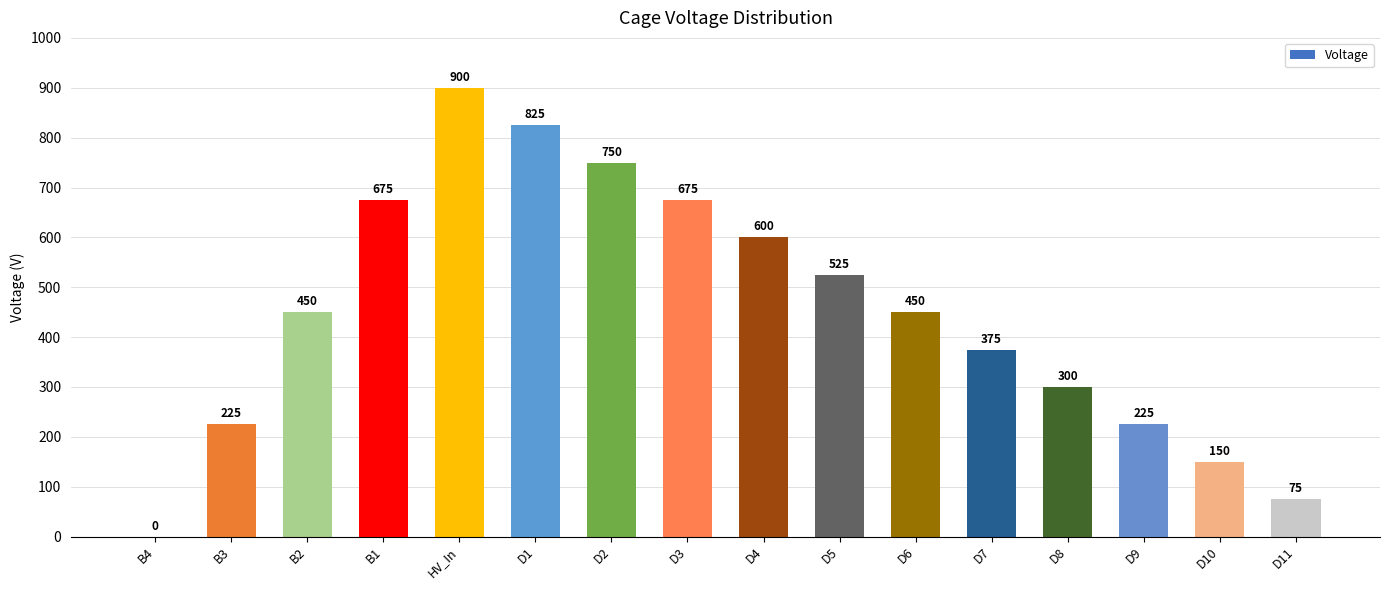

Which label corresponds to the largest value in the chart?

HV_In